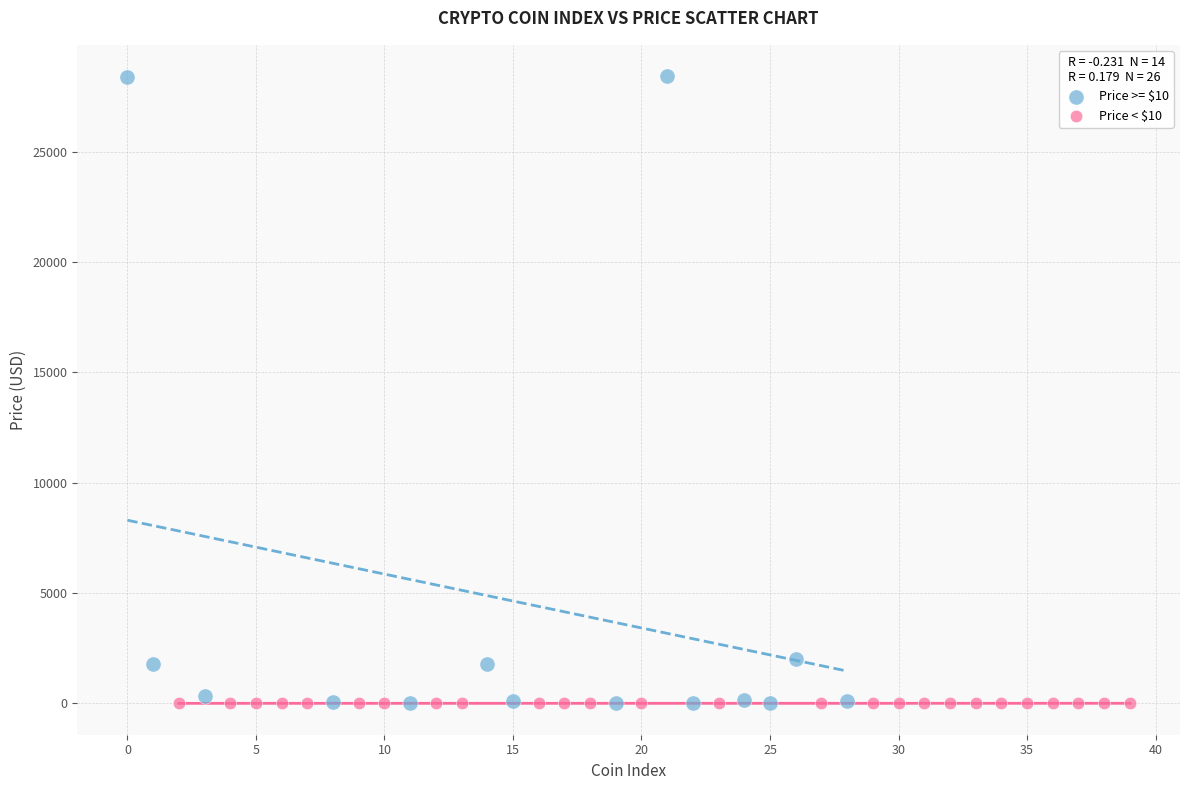

Which series reaches the maximum Y coordinate?

Price >= $10